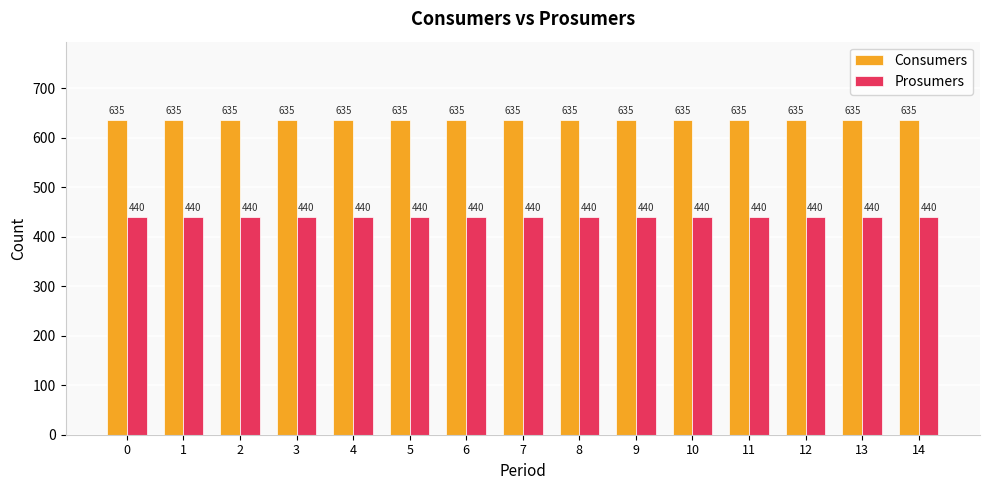

True or false: Consumers has a value of 635 at 13.

True